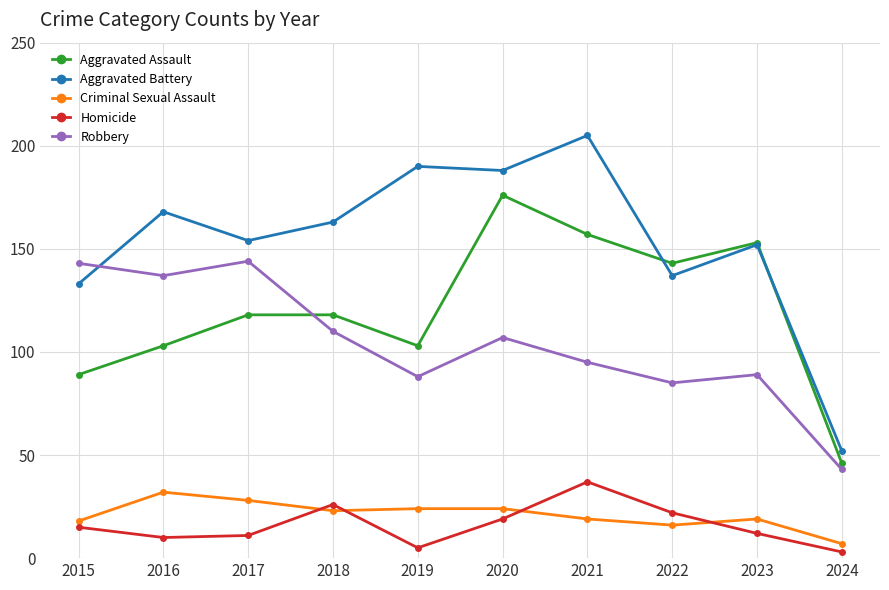

Which series changed the most between 2015 and 2020?

Aggravated Assault